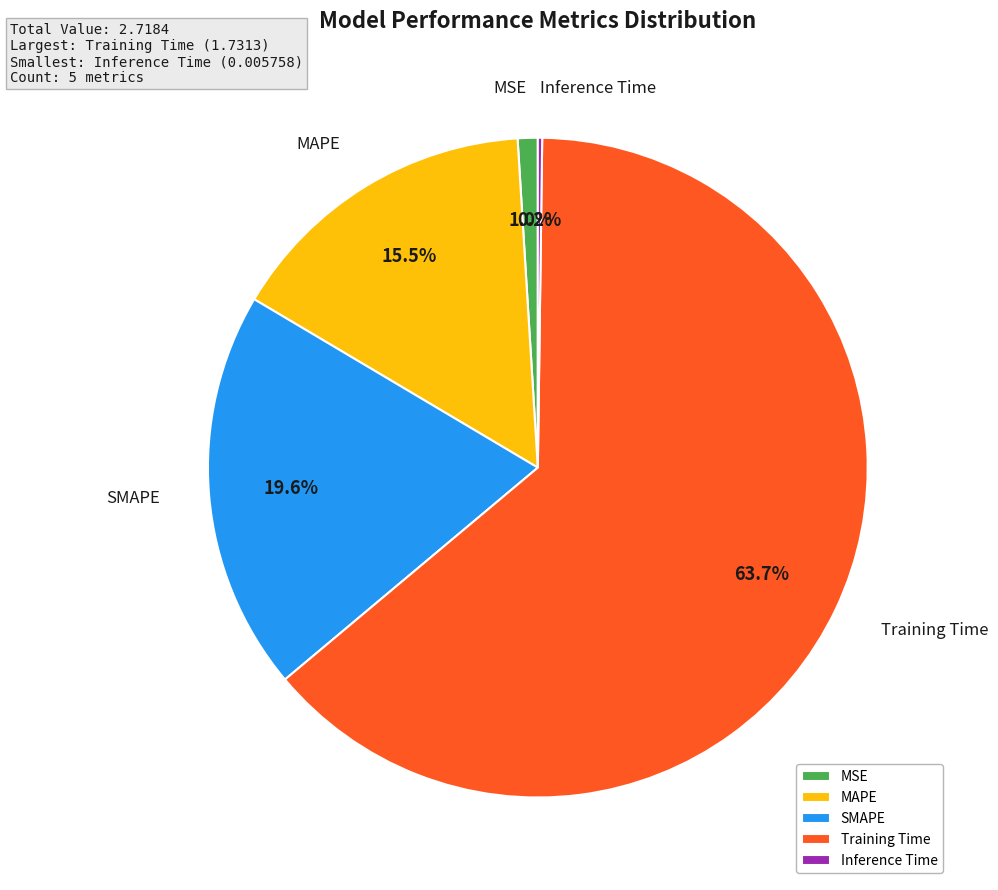

To the nearest percent, what is the combined percentage of MAPE and Training Time?

79%